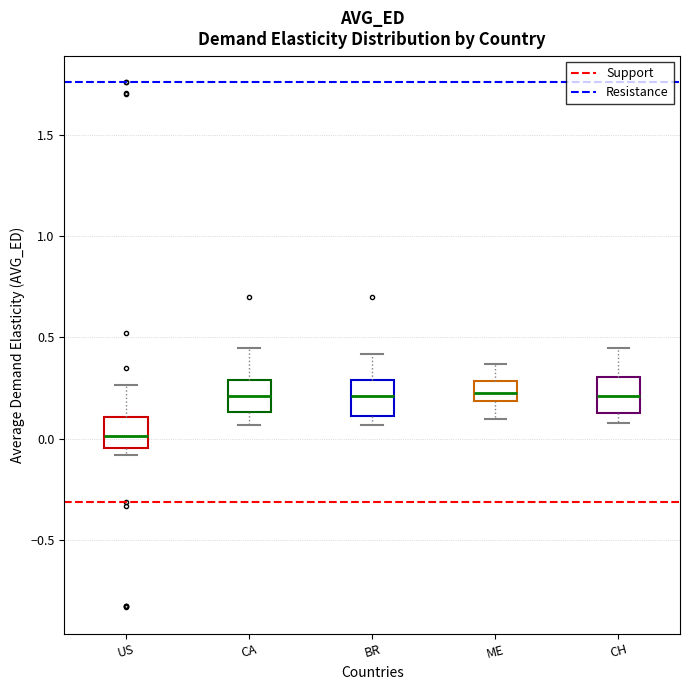

Reading left to right, transcribe this box plot: for each box, give where its median line is, the range the box spans, and where its two whiskers end, as read against the y-axis. The values are not printed on the chart, so give them approximately, as read against the axis.

US: median 0.00, box -0.05 to 0.10, whiskers -0.10 to 0.25
CA: median 0.20, box 0.15 to 0.30, whiskers 0.05 to 0.45
BR: median 0.20, box 0.10 to 0.30, whiskers 0.05 to 0.40
ME: median 0.25, box 0.20 to 0.30, whiskers 0.10 to 0.35
CH: median 0.20, box 0.15 to 0.30, whiskers 0.10 to 0.45